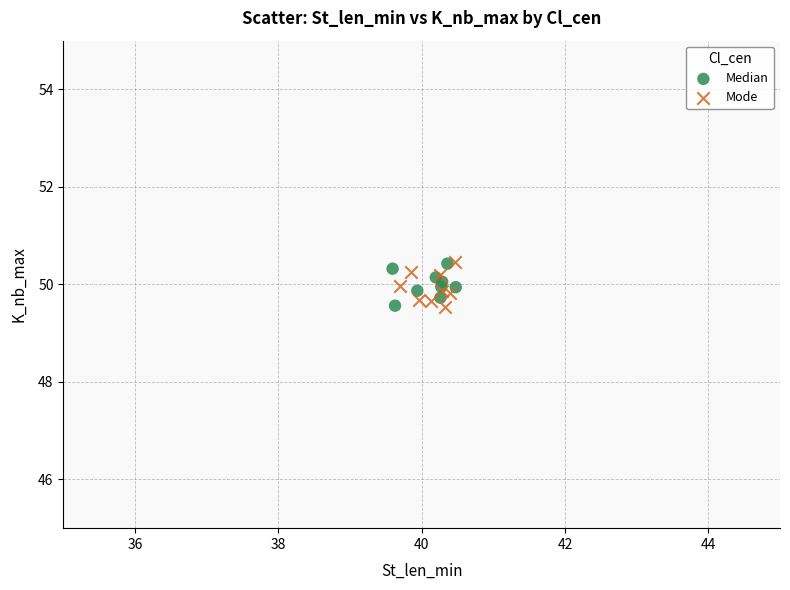

What are all the series names shown in the legend?

Median, Mode